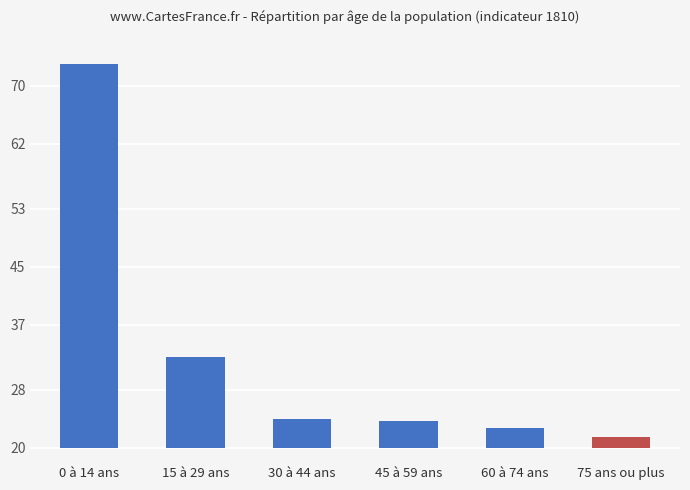

Does the chart contain any negative values?

No